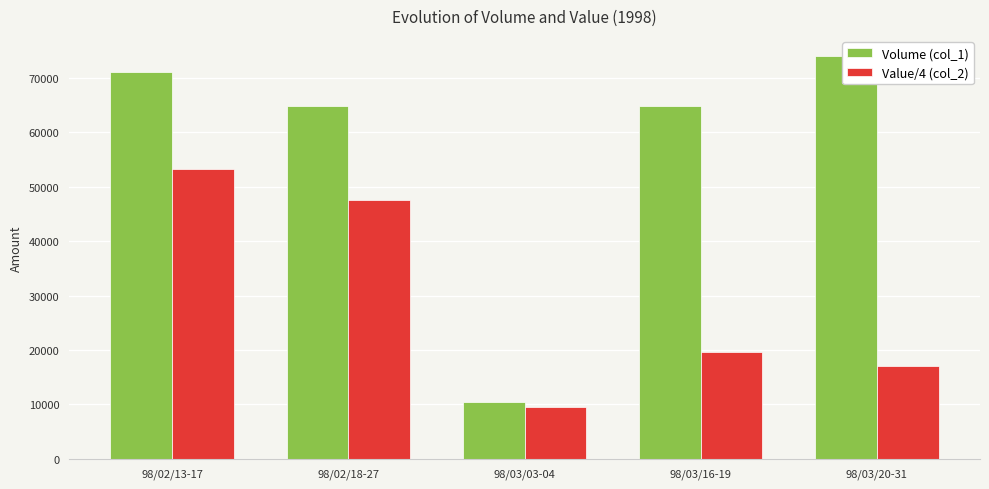

Reading left to right, transcribe all the data shown in this chart.

Volume (col_1): 71000.0	64750.0	10500.0	64750.0	74000.0
Value/4 (col_2): 53311.2	47618.8	9592.5	19589.4	17080.0